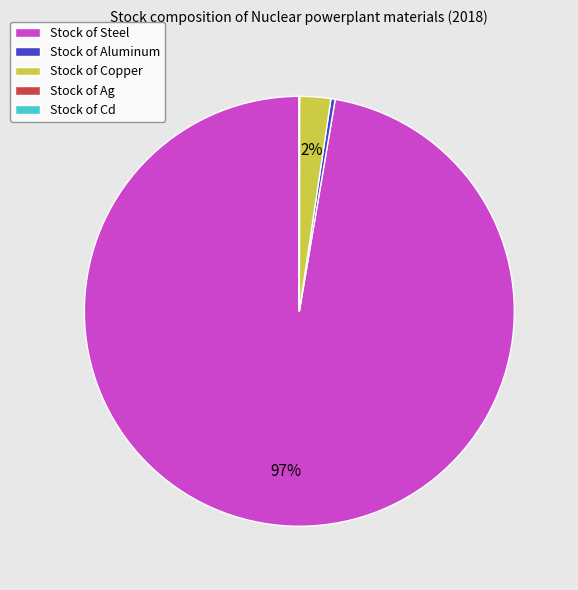

To the nearest percent, what is the average slice percentage?

20%